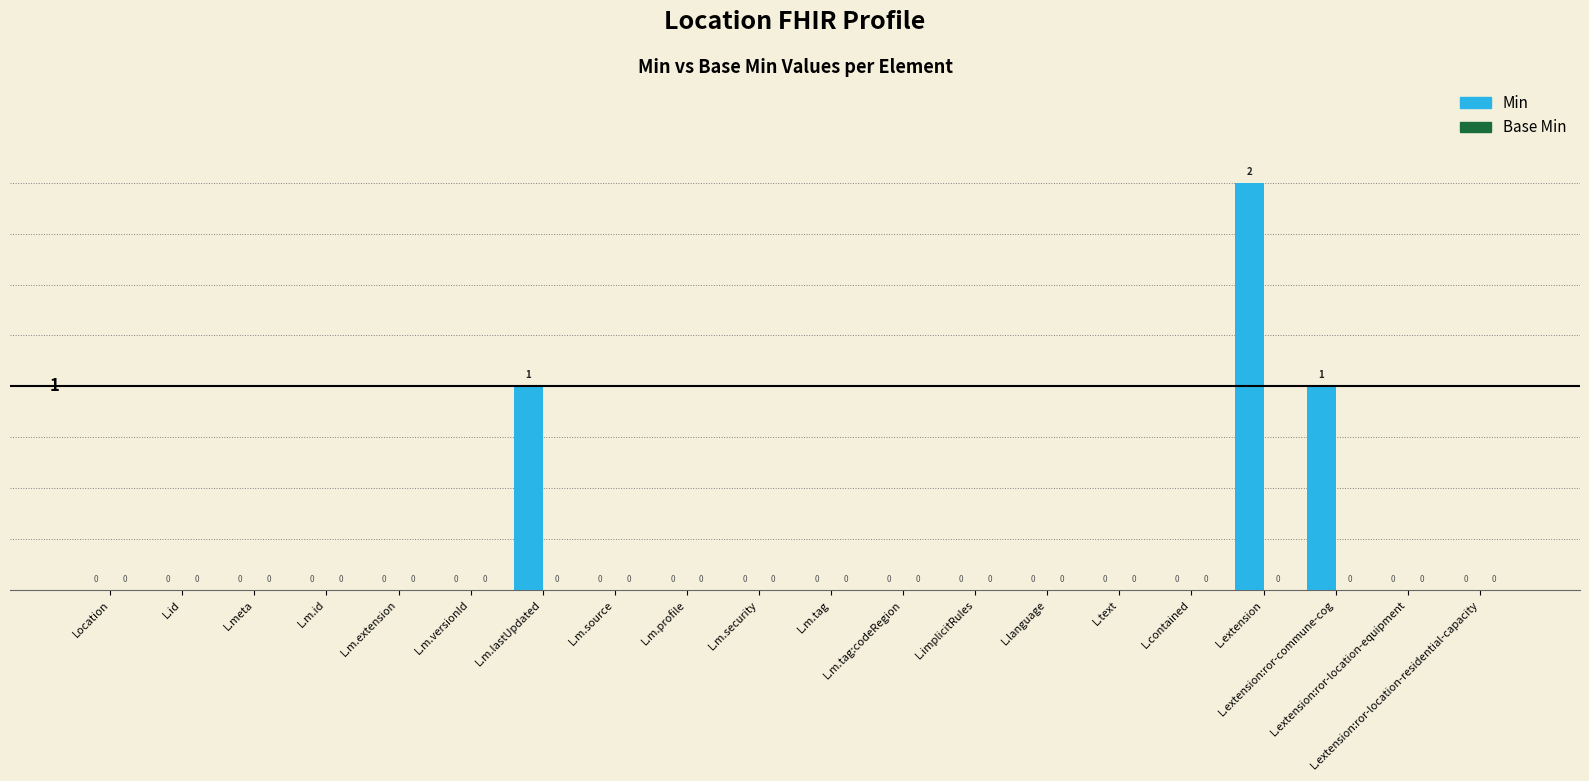

The value at L.contained is -1. True or false?

False